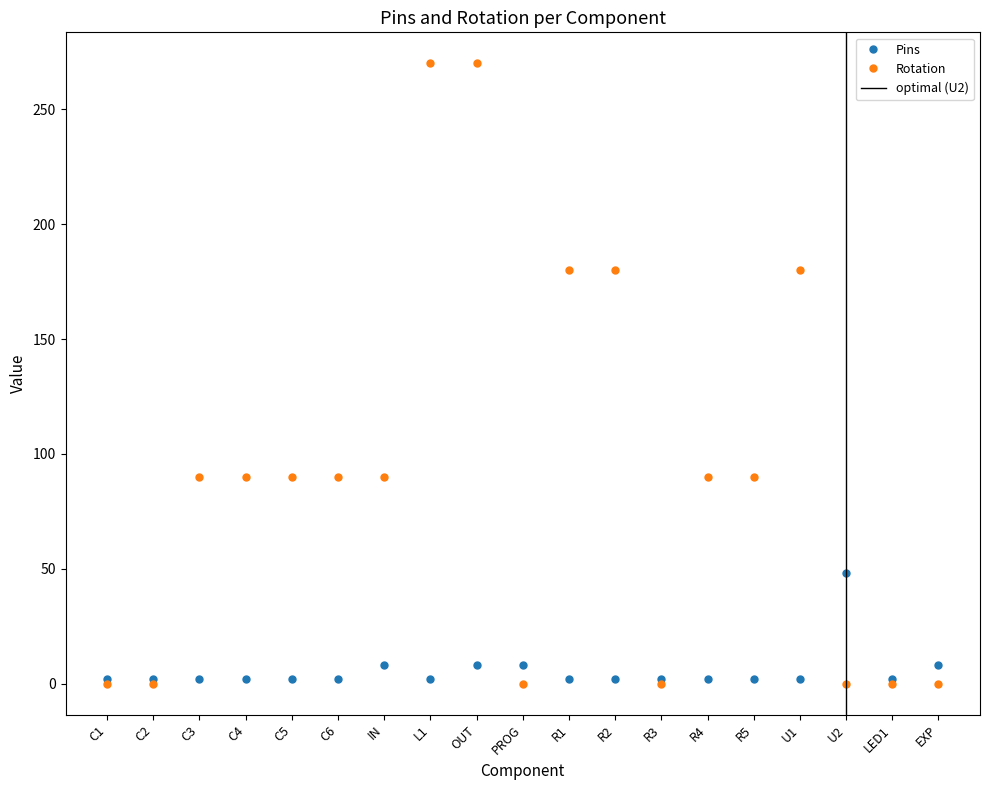

Does the chart have visible grid lines?

No